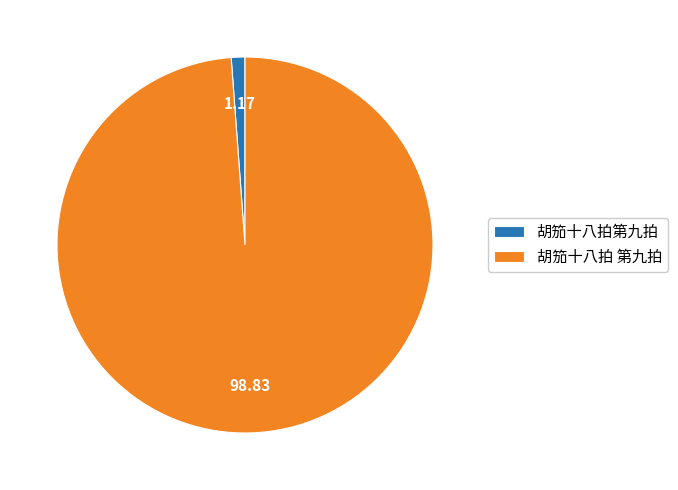

Which slice represents more than half of the pie?

胡笳十八拍 第九拍